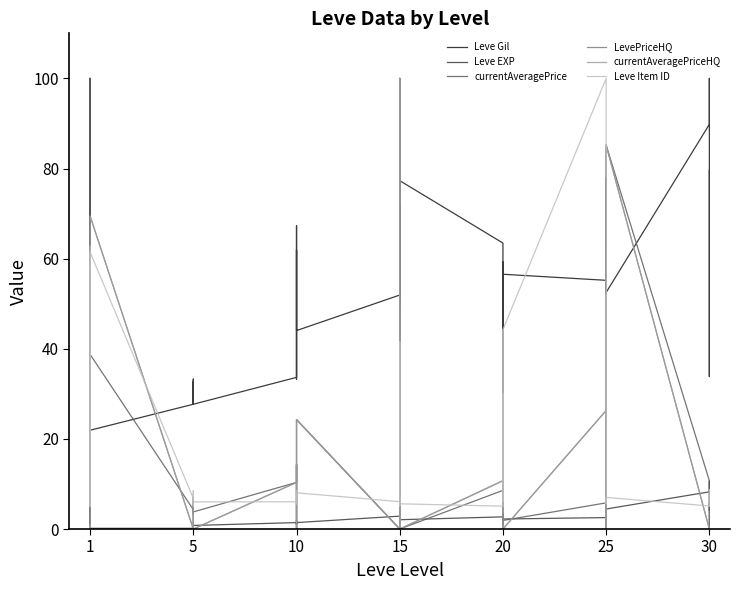

What is the spread (max minus min) of values at 20?

33.3